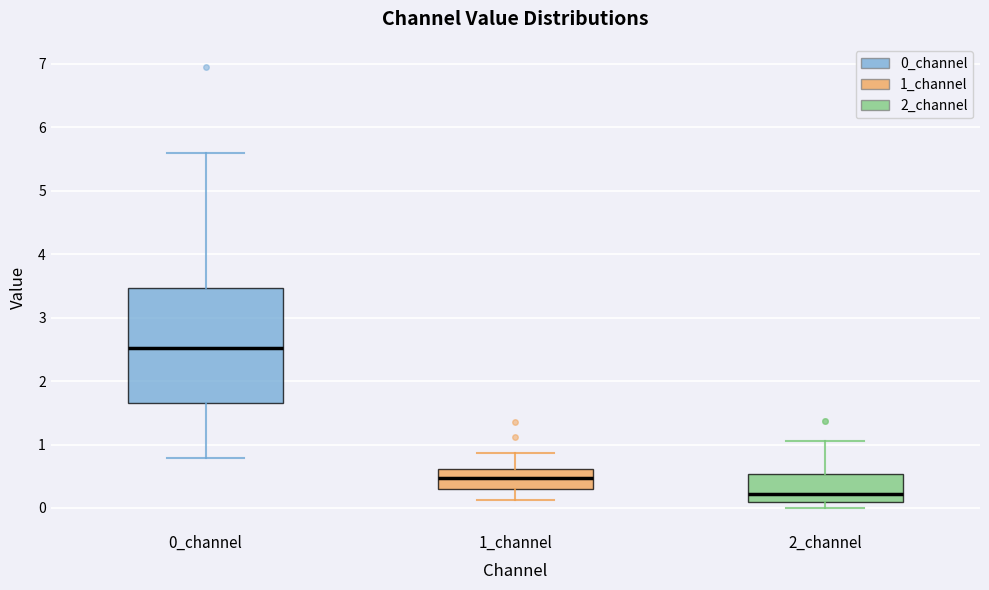

Which box's median line is the highest?

0_channel